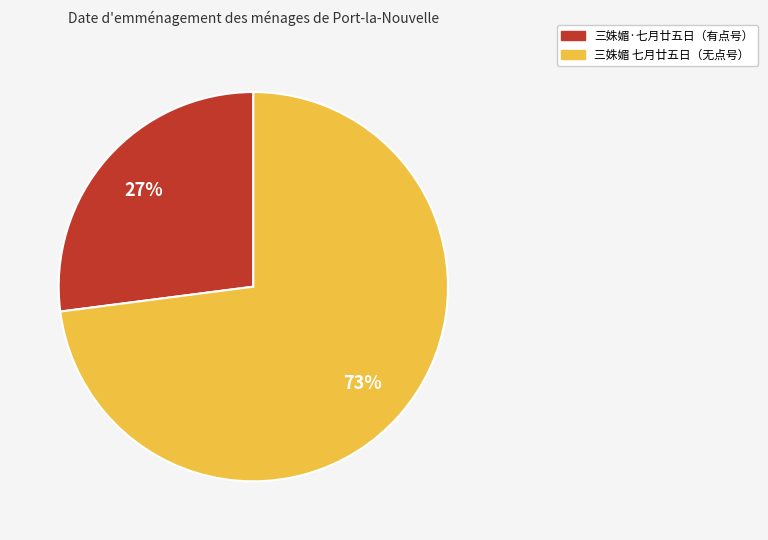

How many slices are in this pie chart?

2